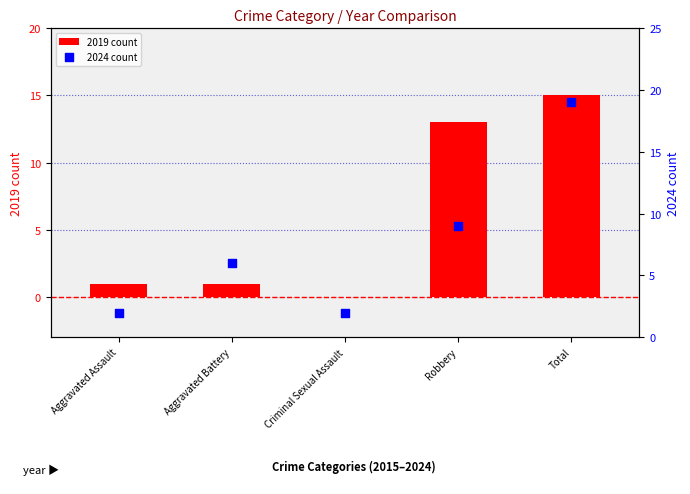

What are all the series names shown in the legend?

2019 count, 2024 count